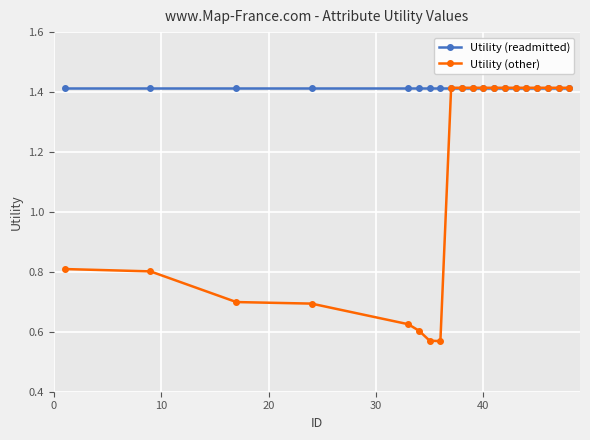

What are all the series names shown in the legend?

Utility (readmitted), Utility (other)